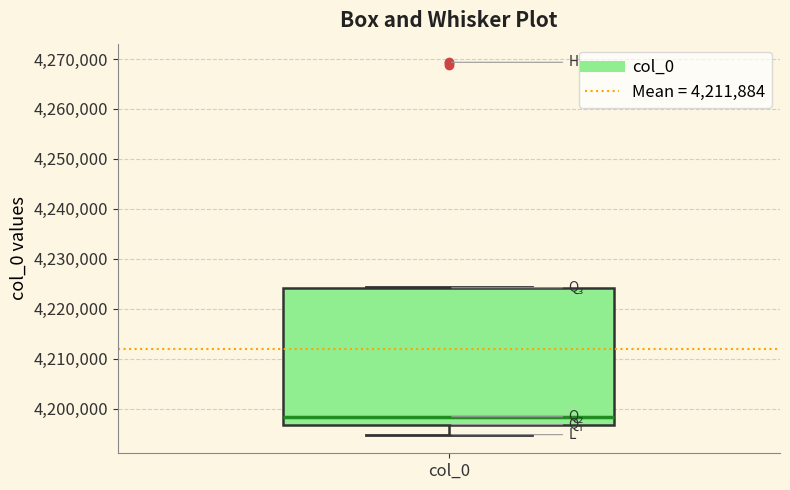

Transcribe this box plot: give where the median line is, the range the box spans, and where the two whiskers end, as read against the y-axis. The values are not printed on the chart, so give them approximately, as read against the axis.

median 4198000, box 4197000 to 4224000, whiskers 4195000 to 4224000